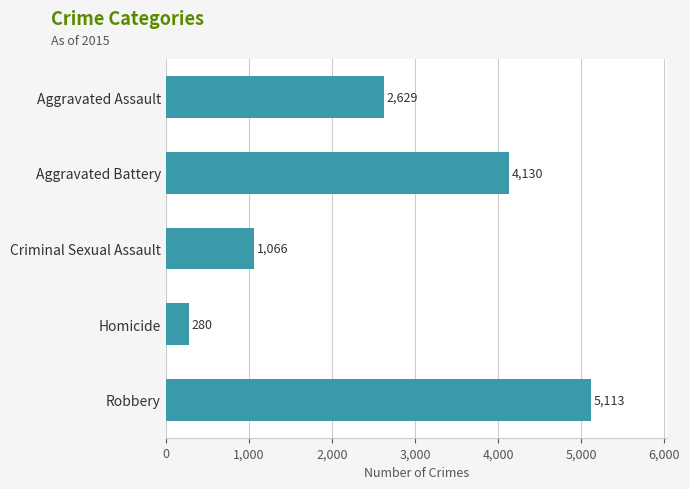

List the labels in order of value, smallest first.

Homicide, Criminal Sexual Assault, Aggravated Assault, Aggravated Battery, Robbery